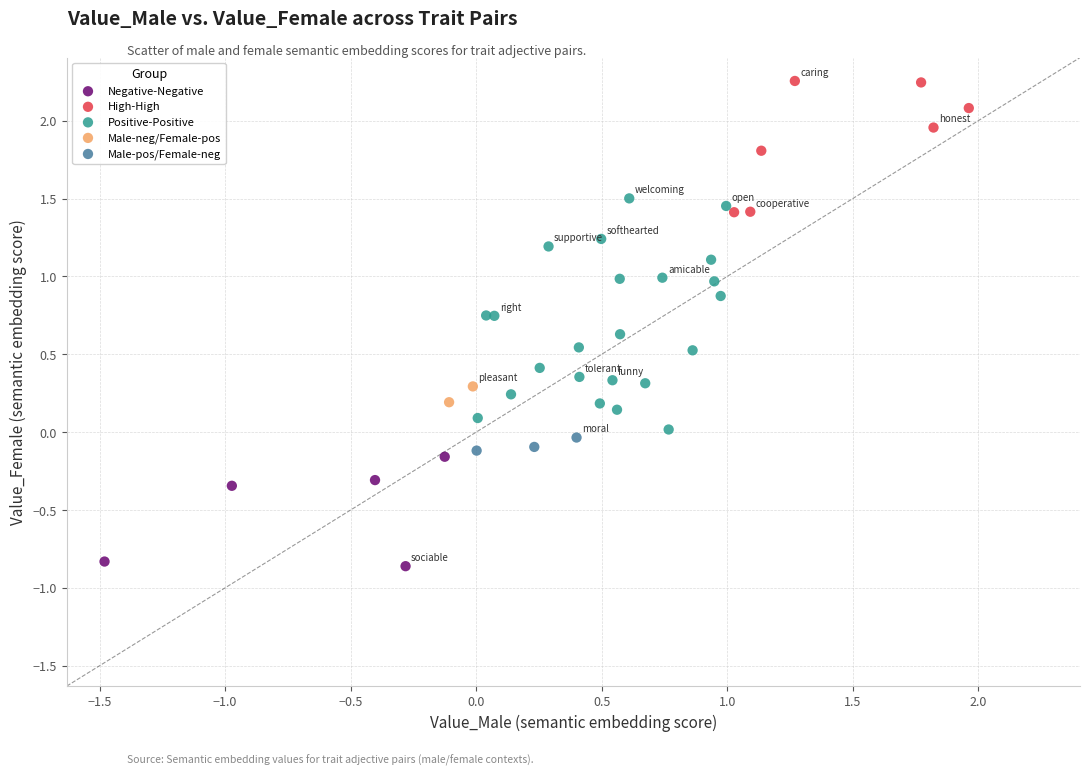

Which series contains the highest Y value?

High-High